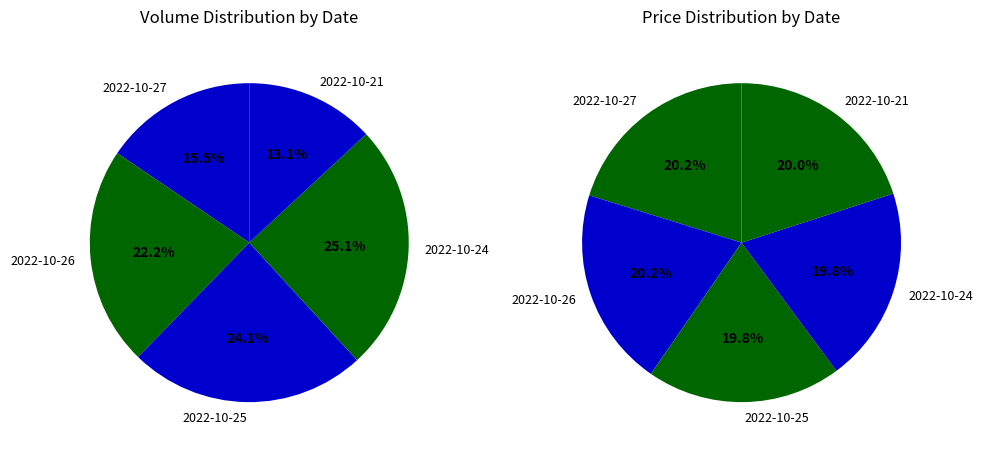

Rank the categories by value from lowest to highest.

2022-10-21, 2022-10-27, 2022-10-26, 2022-10-25, 2022-10-24